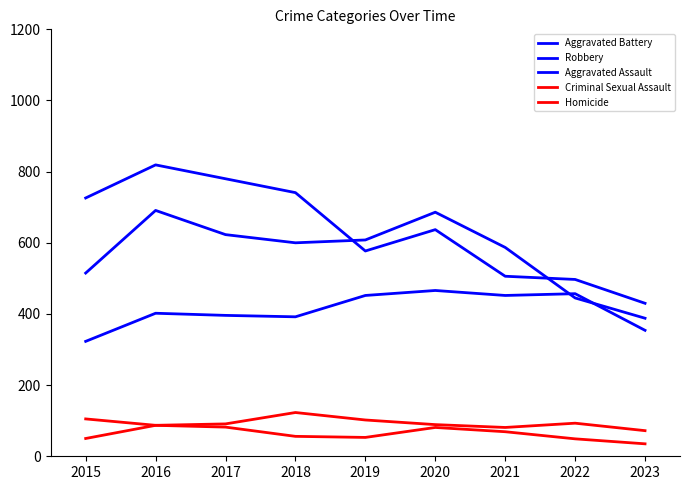

Where does the Homicide series first go above 56?

2016